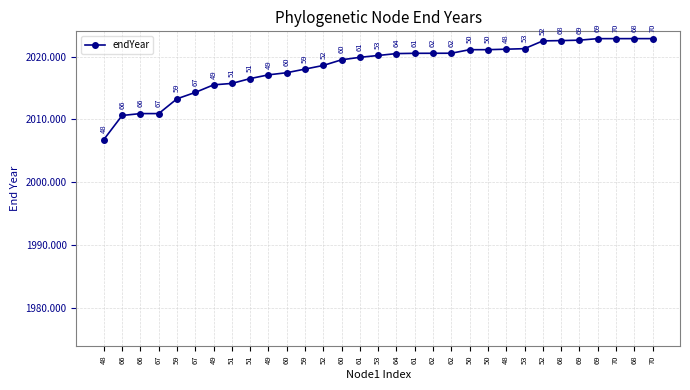

Count the number of categories in the chart.

31